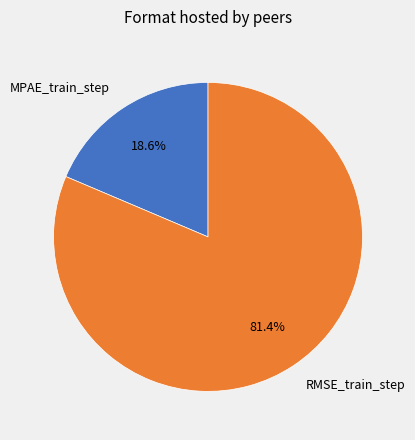

Is the sum of MPAE_train_step and RMSE_train_step greater than half?

Yes